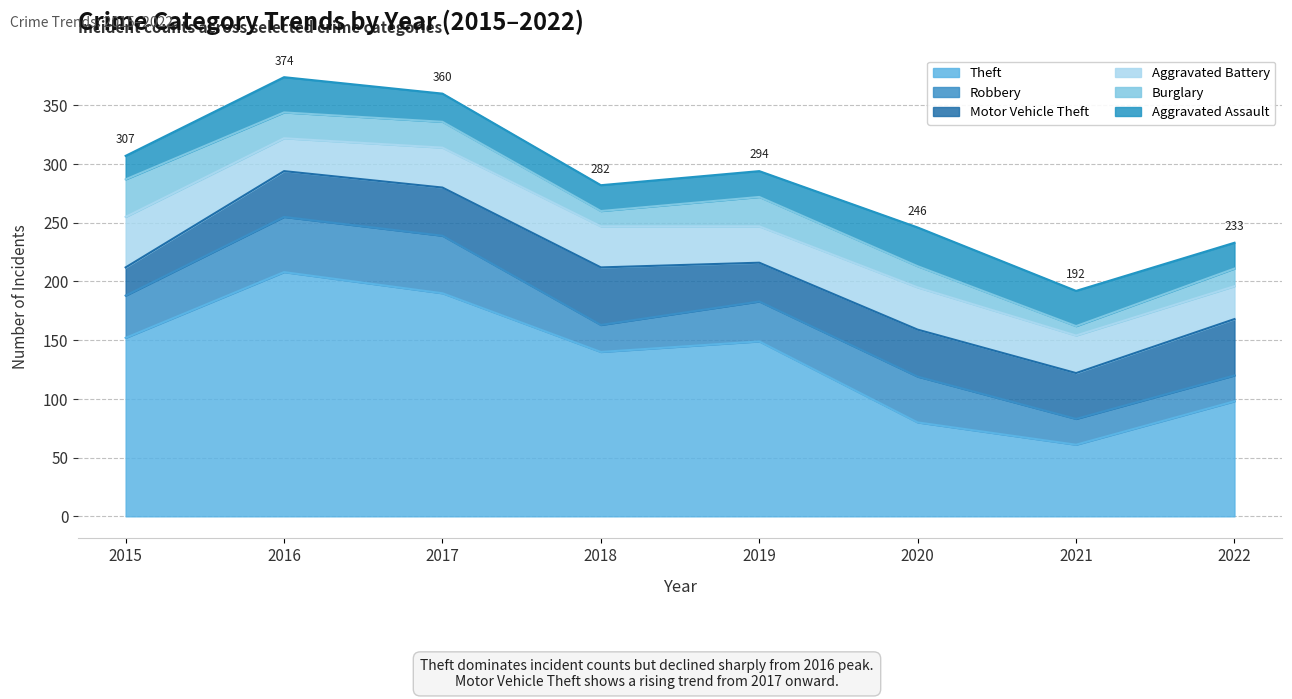

How many distinct data groups are displayed?

6